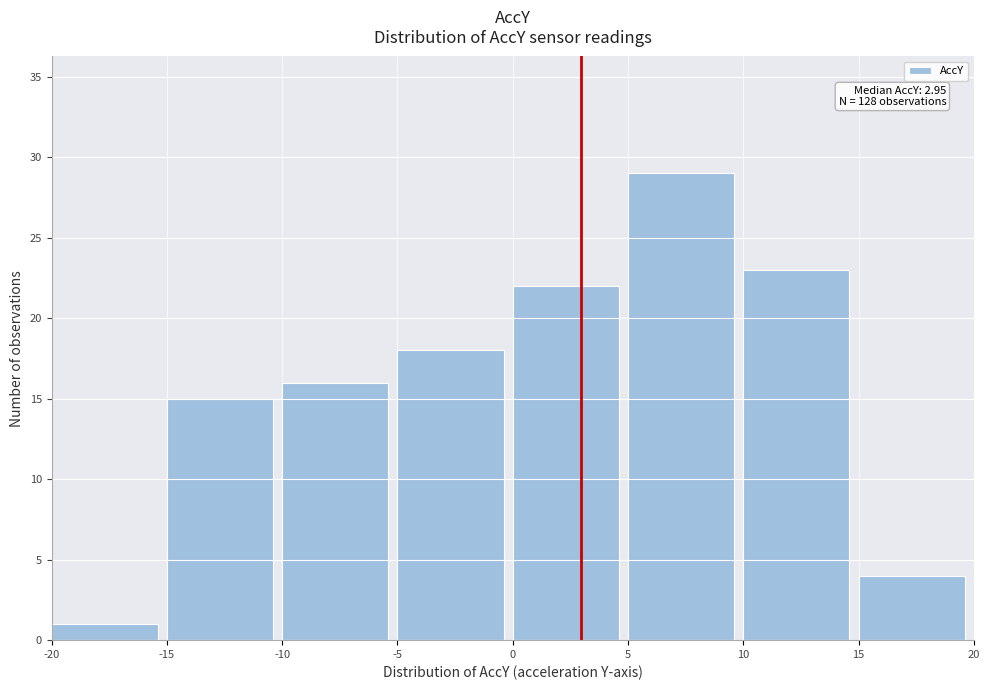

Which range on the x-axis has the tallest bar?

5 to 10